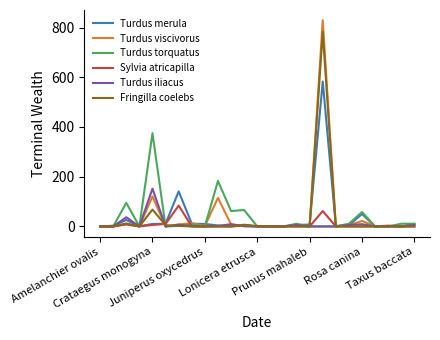

How many series are shown in this chart?

6